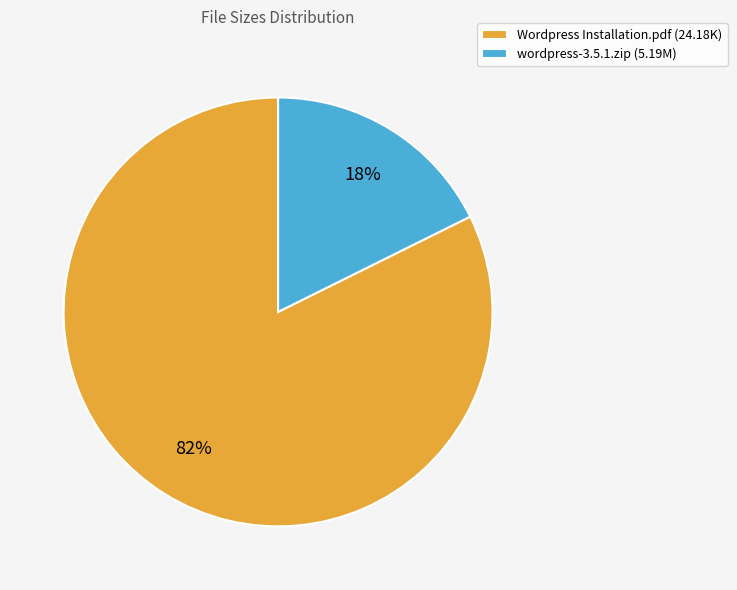

Count the number of slices in the pie.

2